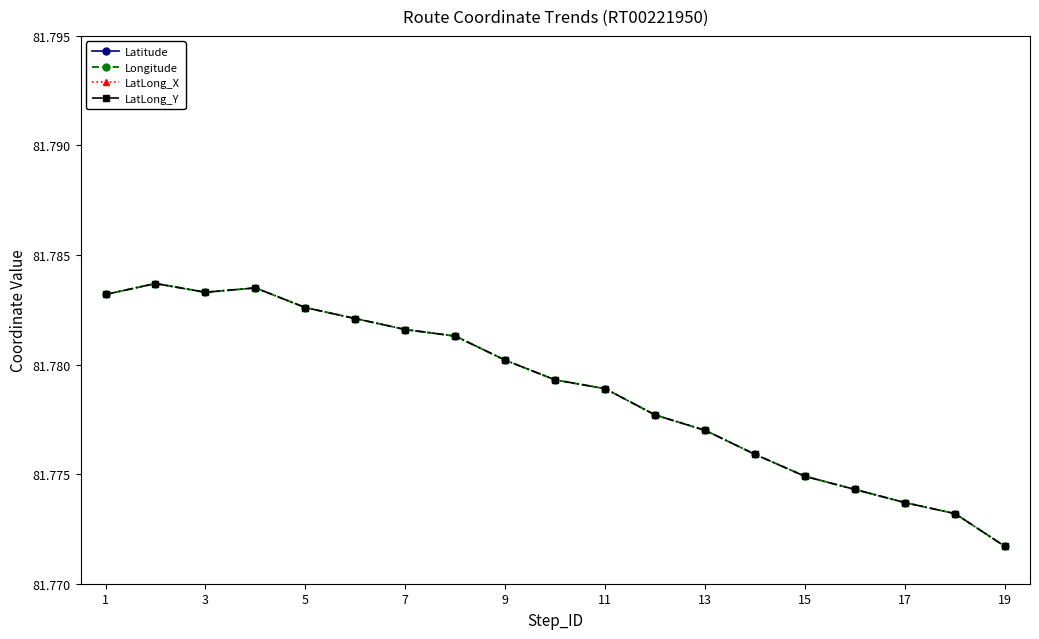

Reading left to right, extract all data points from this chart.

Latitude: 21.2	21.2	21.2	21.2	21.2	21.2	21.2	21.2	21.2	21.2	21.2	21.2	21.2	21.2	21.2	21.2	21.2	21.2	21.2
Longitude: 81.8	81.8	81.8	81.8	81.8	81.8	81.8	81.8	81.8	81.8	81.8	81.8	81.8	81.8	81.8	81.8	81.8	81.8	81.8
LatLong_X: 21.2	21.2	21.2	21.2	21.2	21.2	21.2	21.2	21.2	21.2	21.2	21.2	21.2	21.2	21.2	21.2	21.2	21.2	21.2
LatLong_Y: 81.8	81.8	81.8	81.8	81.8	81.8	81.8	81.8	81.8	81.8	81.8	81.8	81.8	81.8	81.8	81.8	81.8	81.8	81.8